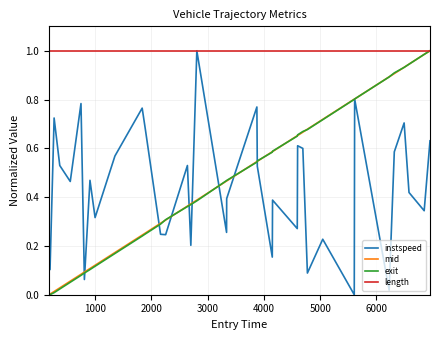

Which series has the largest total across all categories?

length